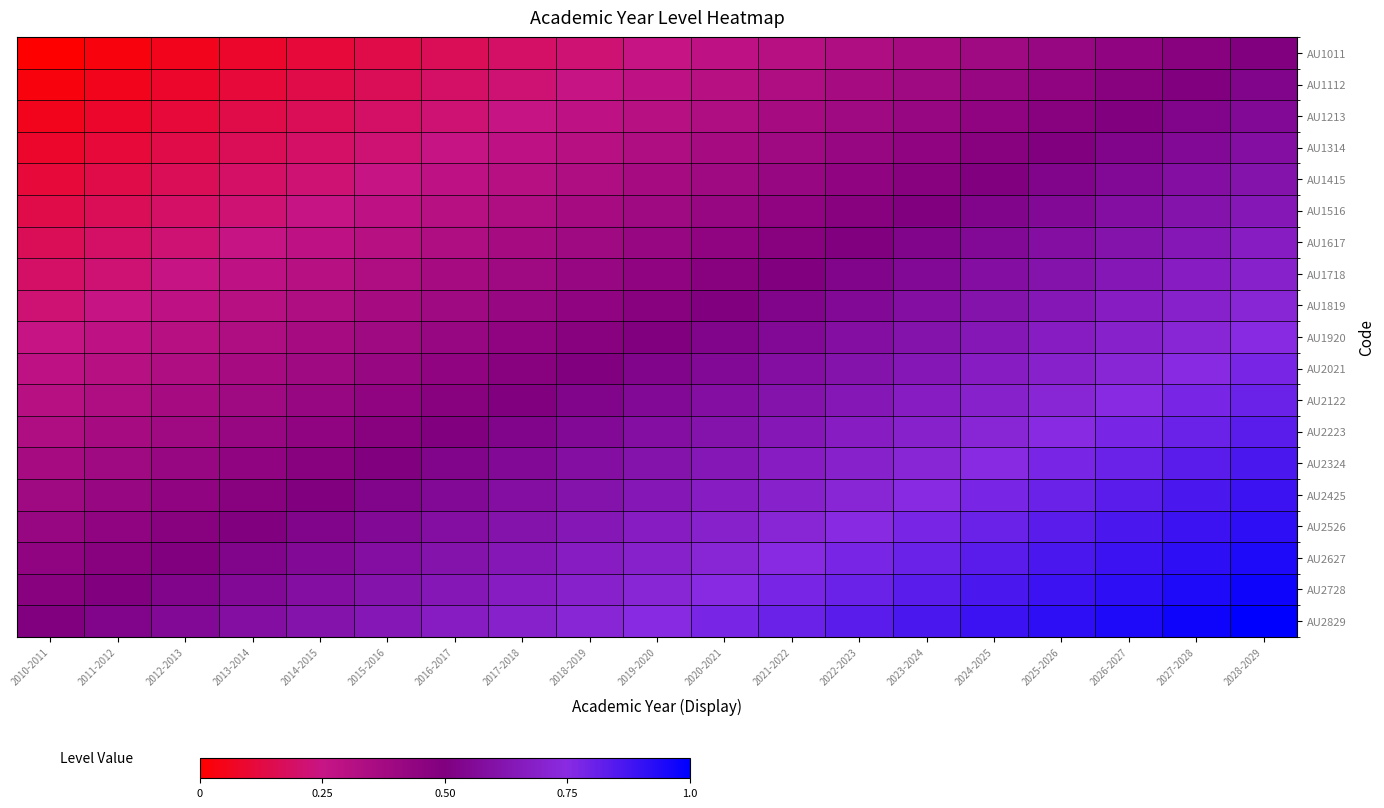

What is the greatest value displayed?

1.0